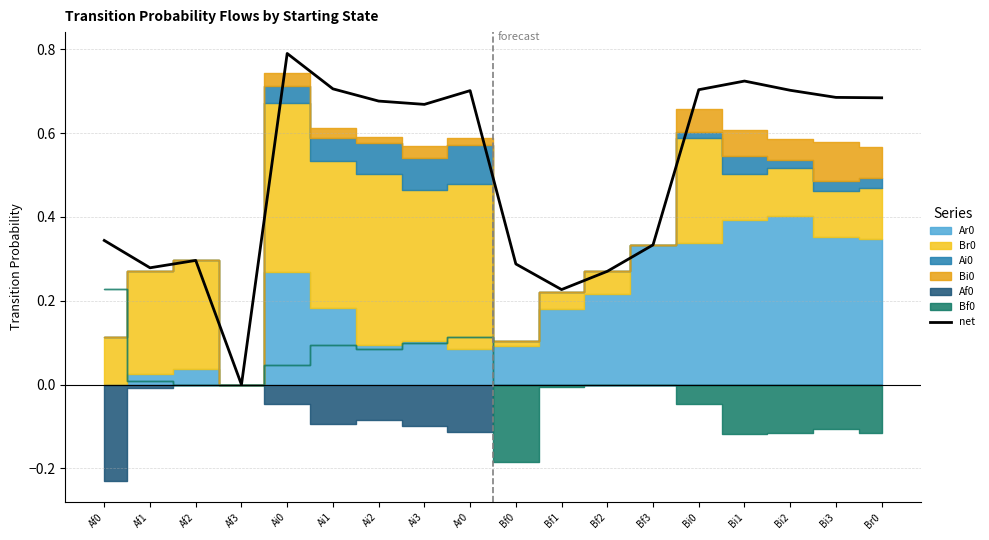

At which label does net reach its minimum?

Af3